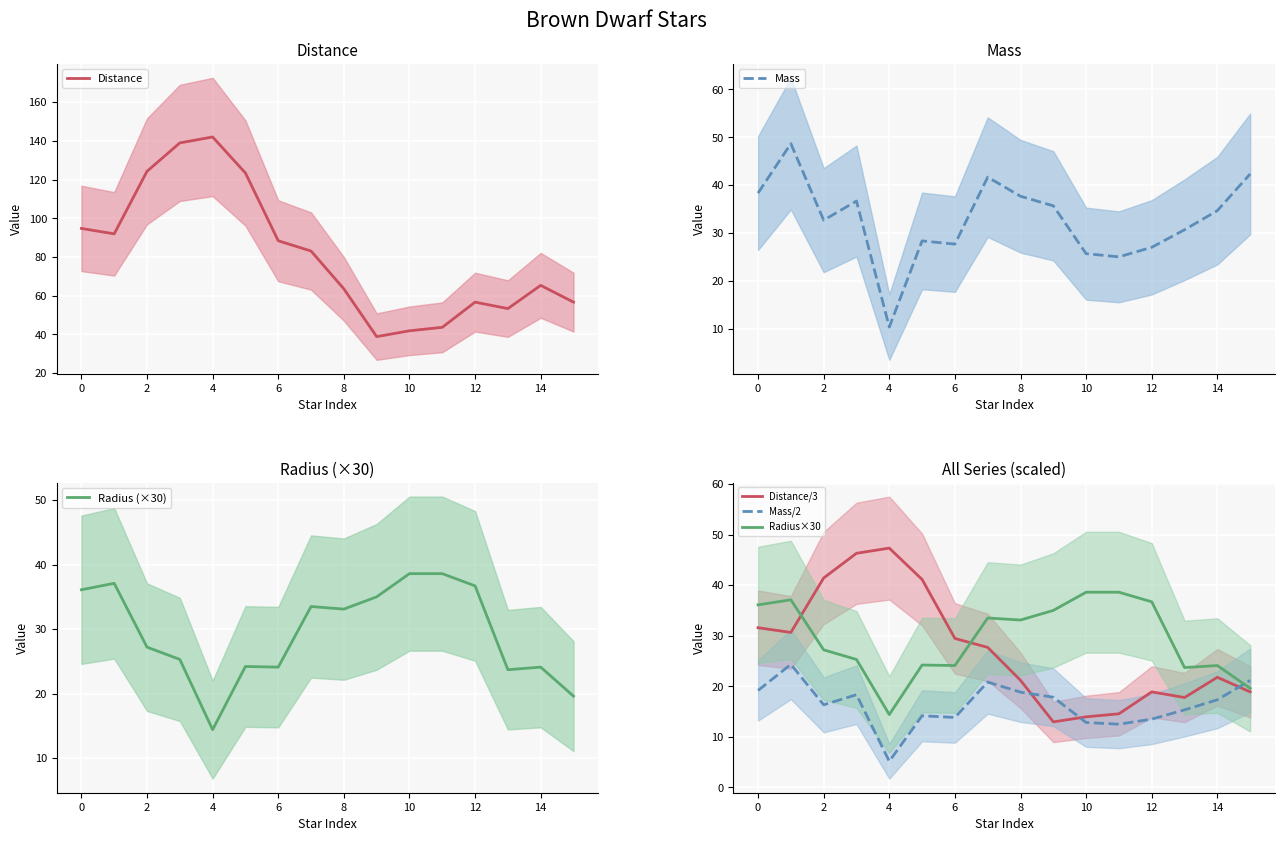

What value does the Radius (×30) series have at 2?

27.2